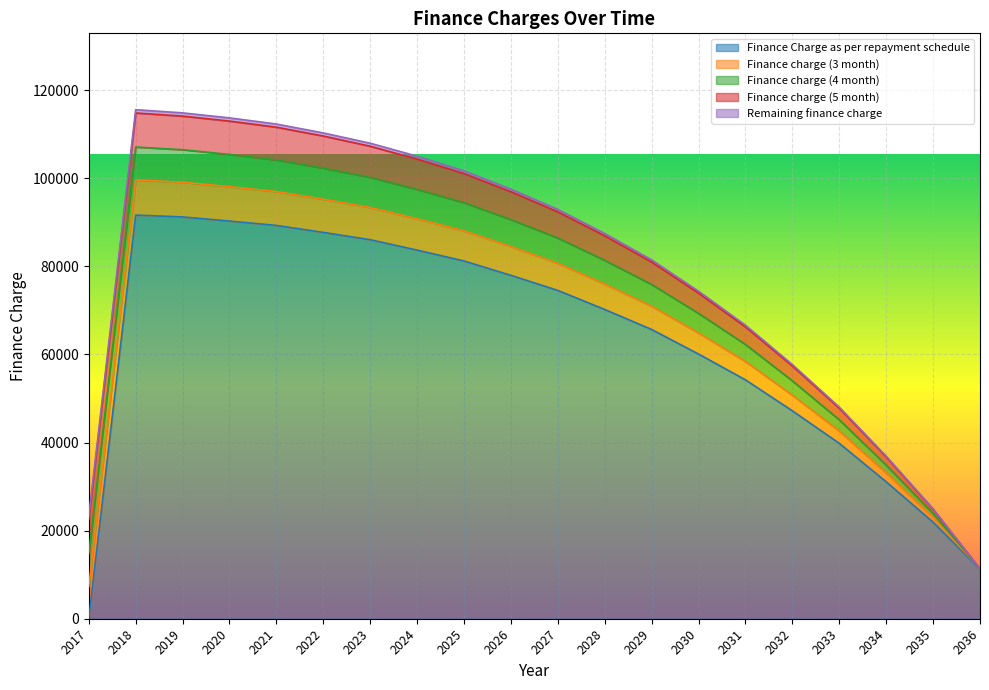

What are all the series names shown in the legend?

Finance Charge as per repayment schedule, Finance charge (3 month), Finance charge (4 month), Finance charge (5 month), Remaining finance charge